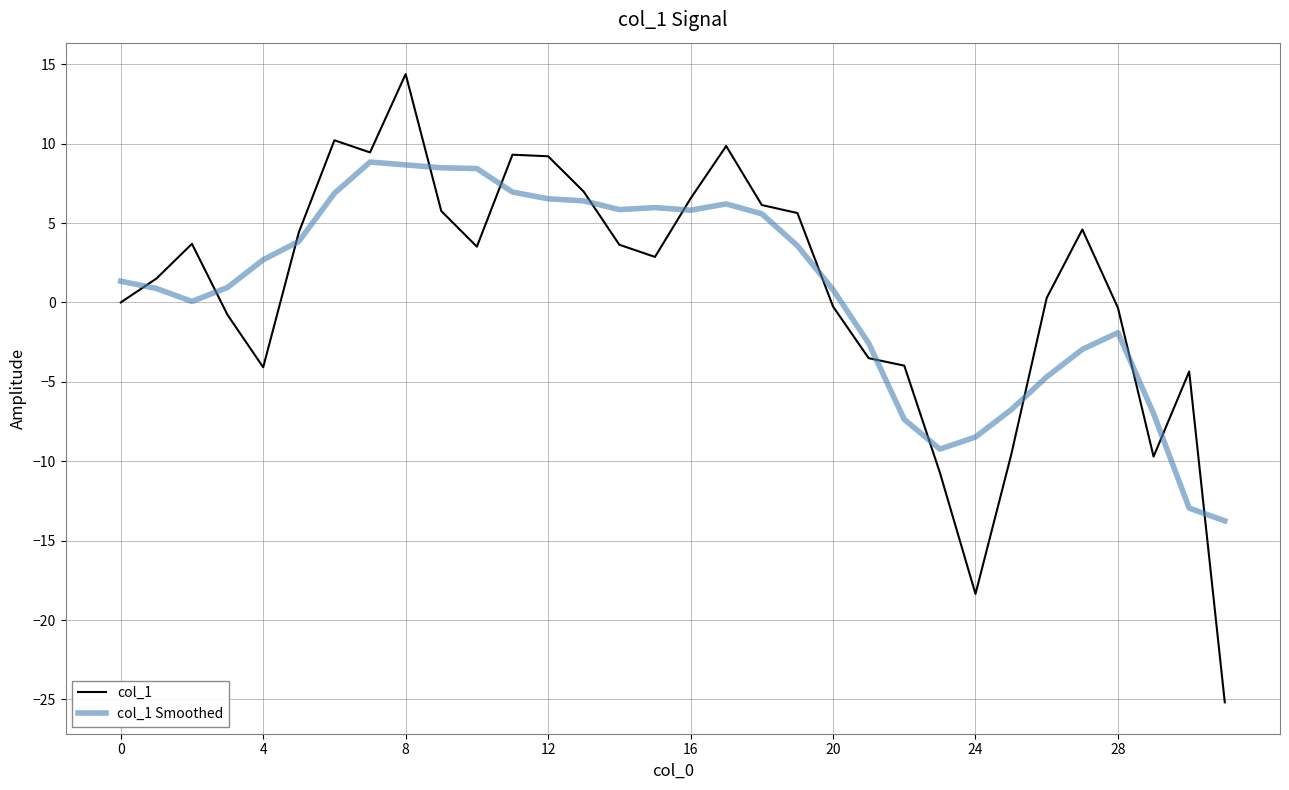

True or false: col_1 Smoothed and col_1 intersect in this chart.

True